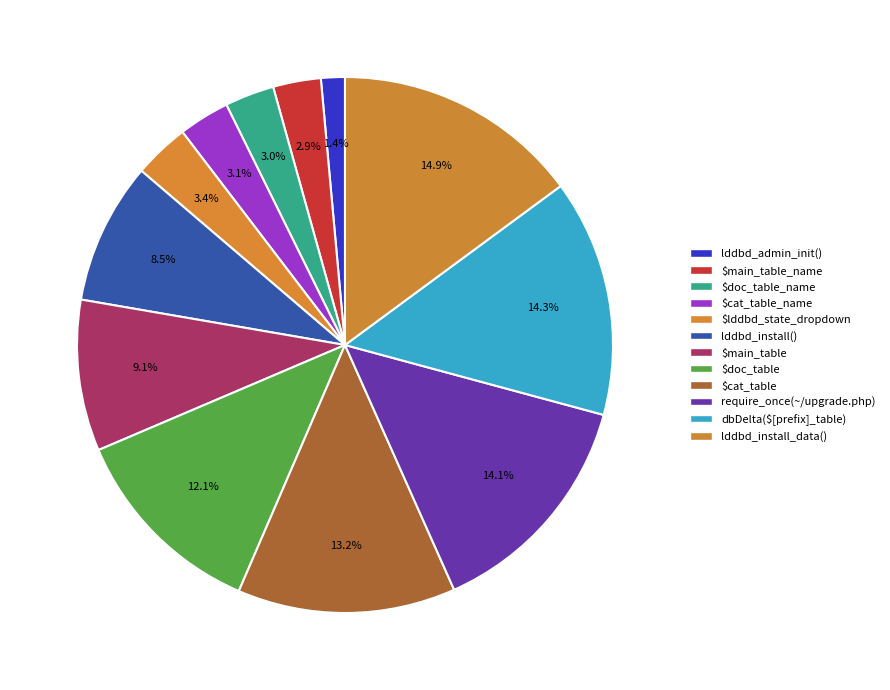

How much of the chart is everything except $lddbd_state_dropdown?

96.6%